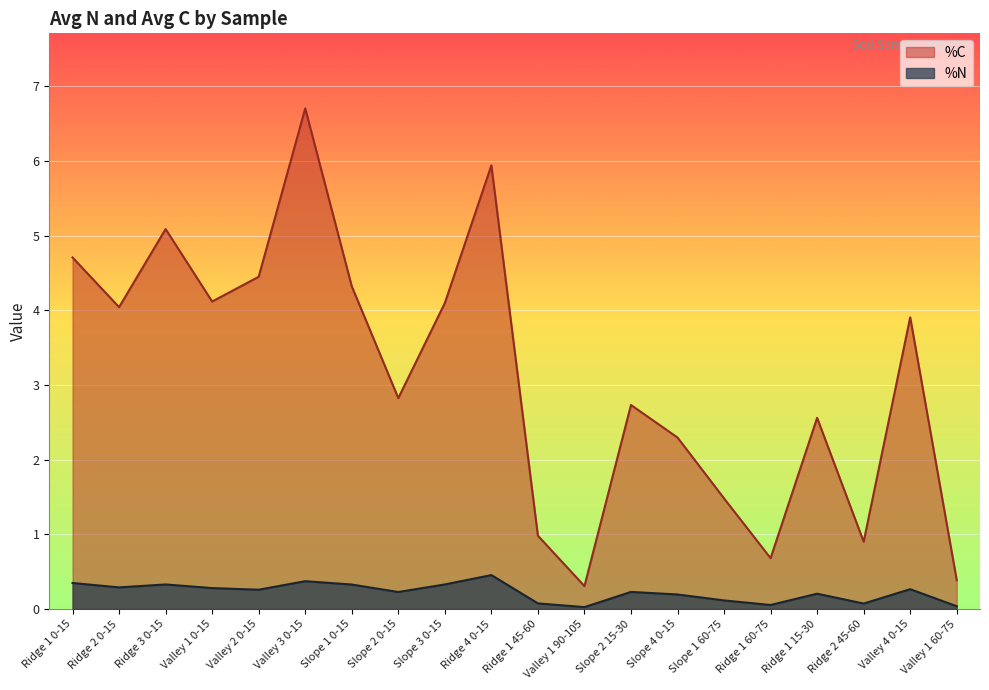

What is the sum of the %C values at Slope 2 0-15 and Slope 4 0-15?

5.1